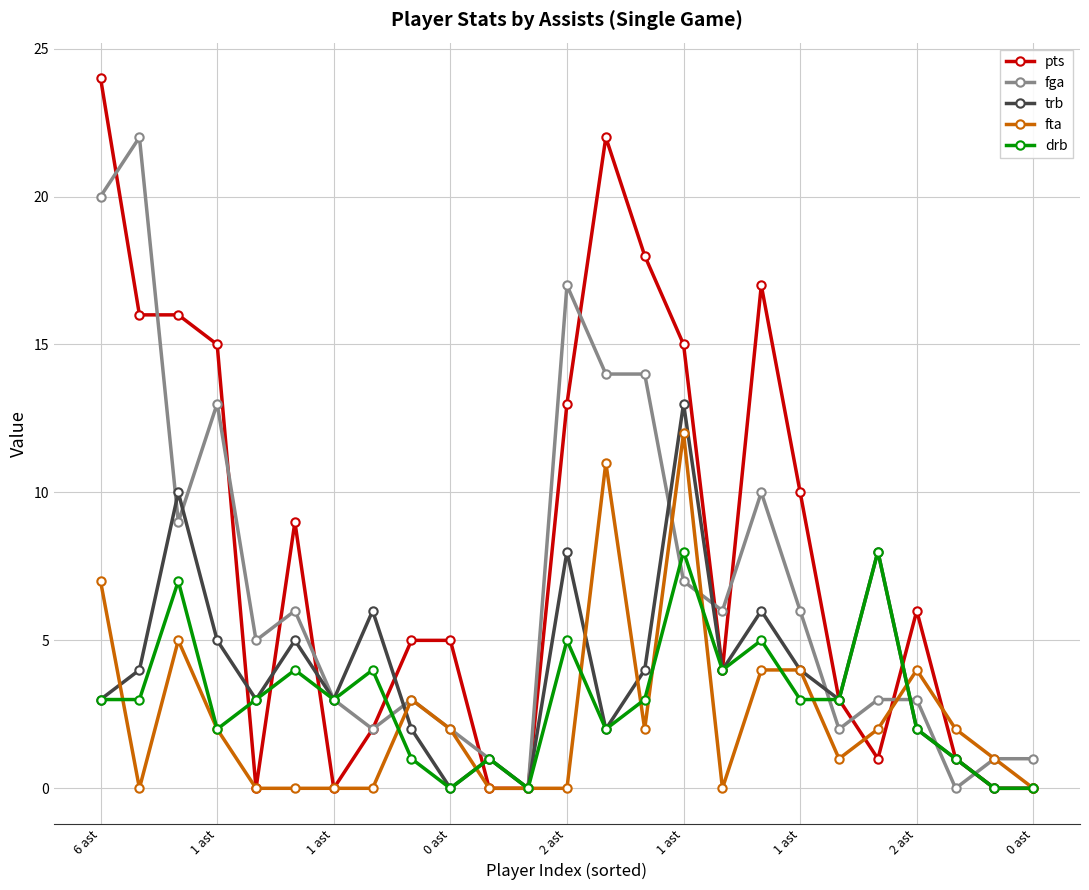

Reading left to right, transcribe all the data shown in this chart.

pts: 24	16	16	15	0	9	0	2	5	5	0	0	13	22	18	15	4	17	10	3	1	6	1	0	0
fga: 20	22	9	13	5	6	3	2	3	2	1	0	17	14	14	7	6	10	6	2	3	3	0	1	1
trb: 3	4	10	5	3	5	3	6	2	0	1	0	8	2	4	13	4	6	4	3	8	2	1	0	0
fta: 7	0	5	2	0	0	0	0	3	2	0	0	0	11	2	12	0	4	4	1	2	4	2	1	0
drb: 3	3	7	2	3	4	3	4	1	0	1	0	5	2	3	8	4	5	3	3	8	2	1	0	0